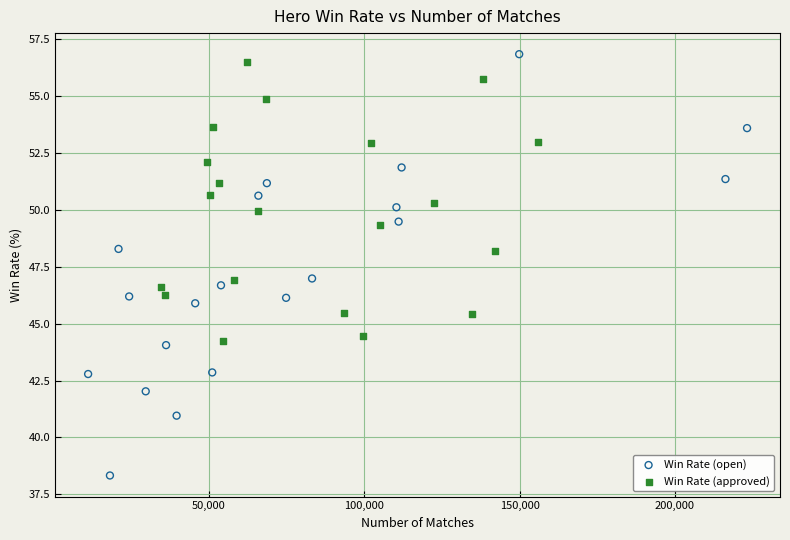

Which series has the widest spread of Y values?

Win Rate (open)